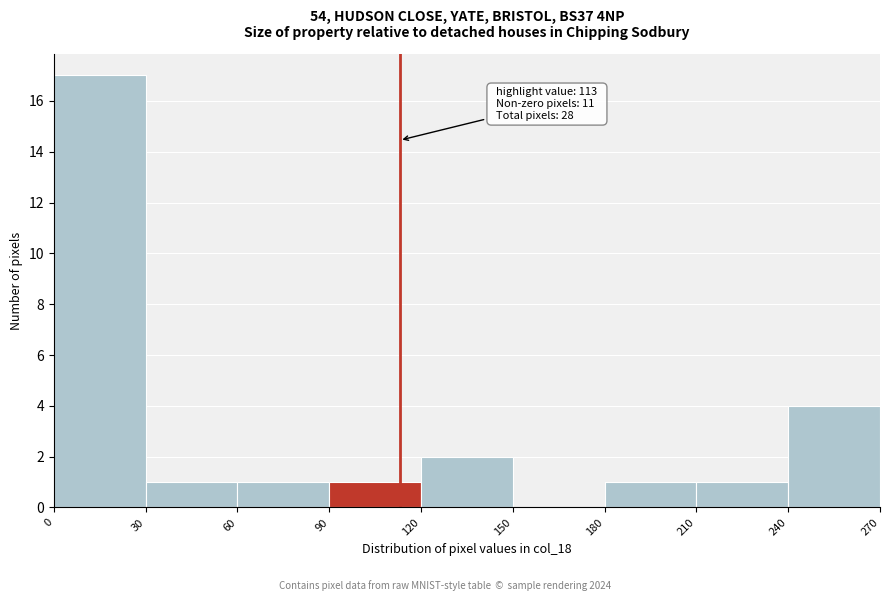

Which range on the x-axis has the tallest bar?

0 to 30